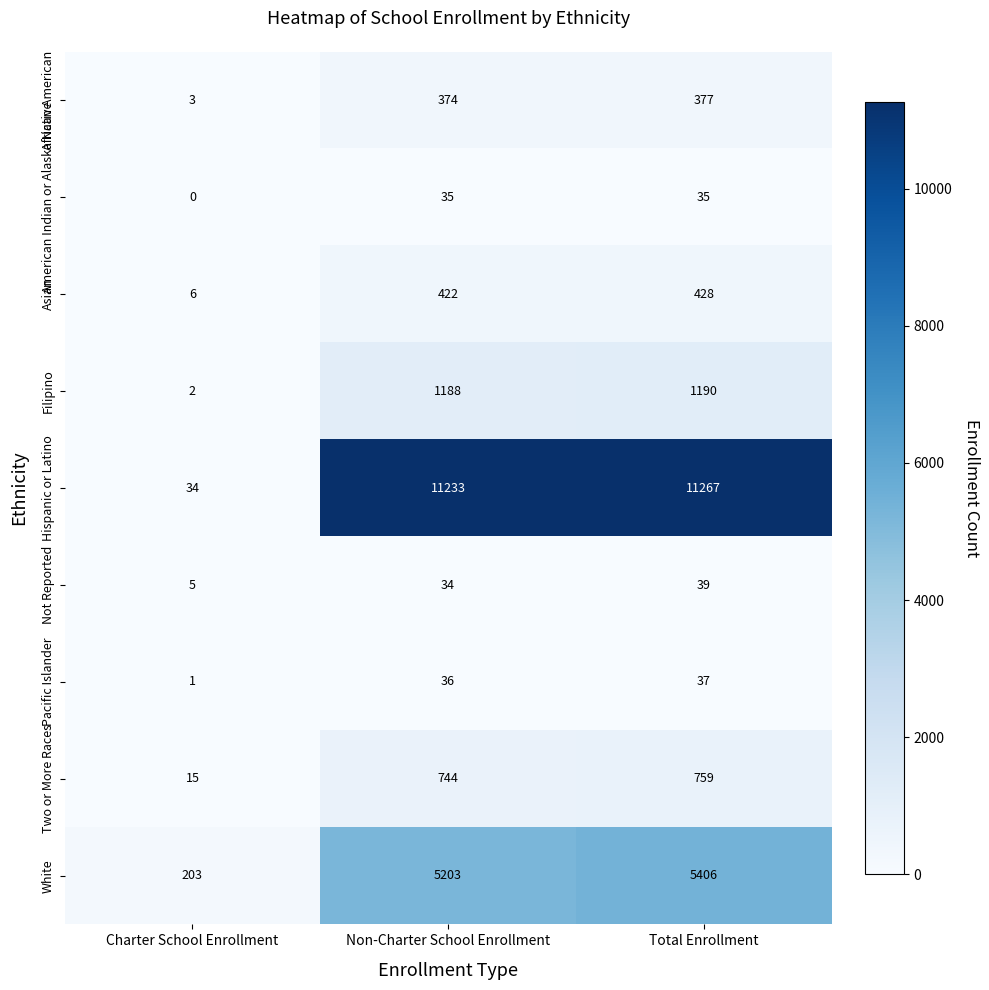

At which category is the sum across all series the highest?

Total Enrollment